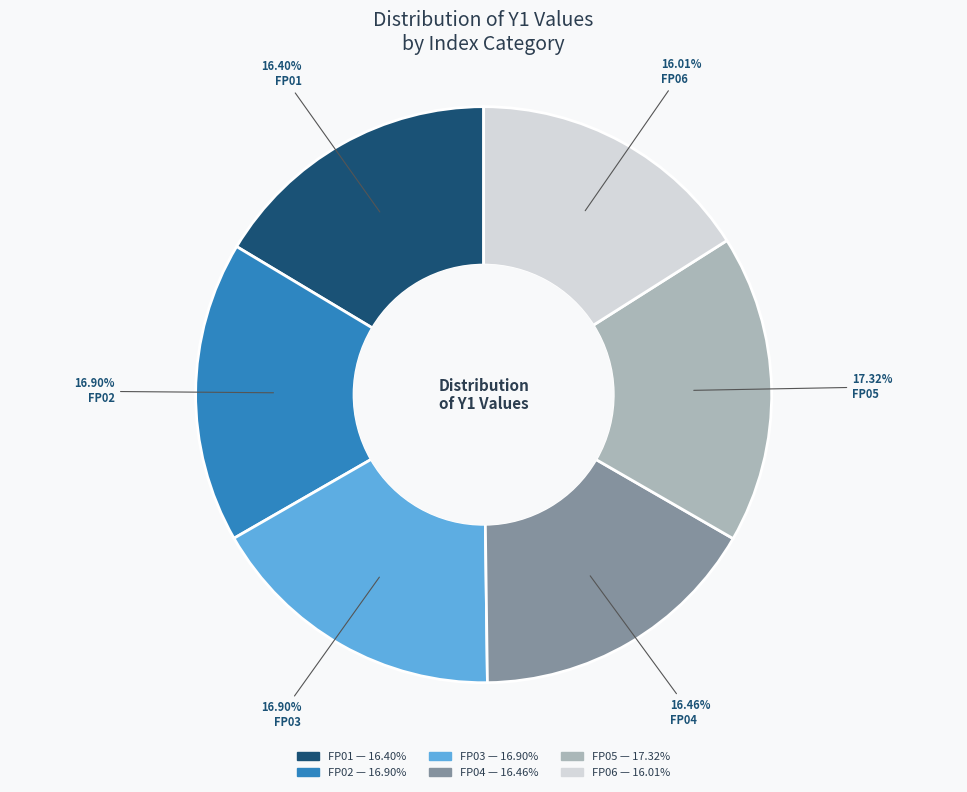

Which has a higher value, FP06 or FP02?

FP02